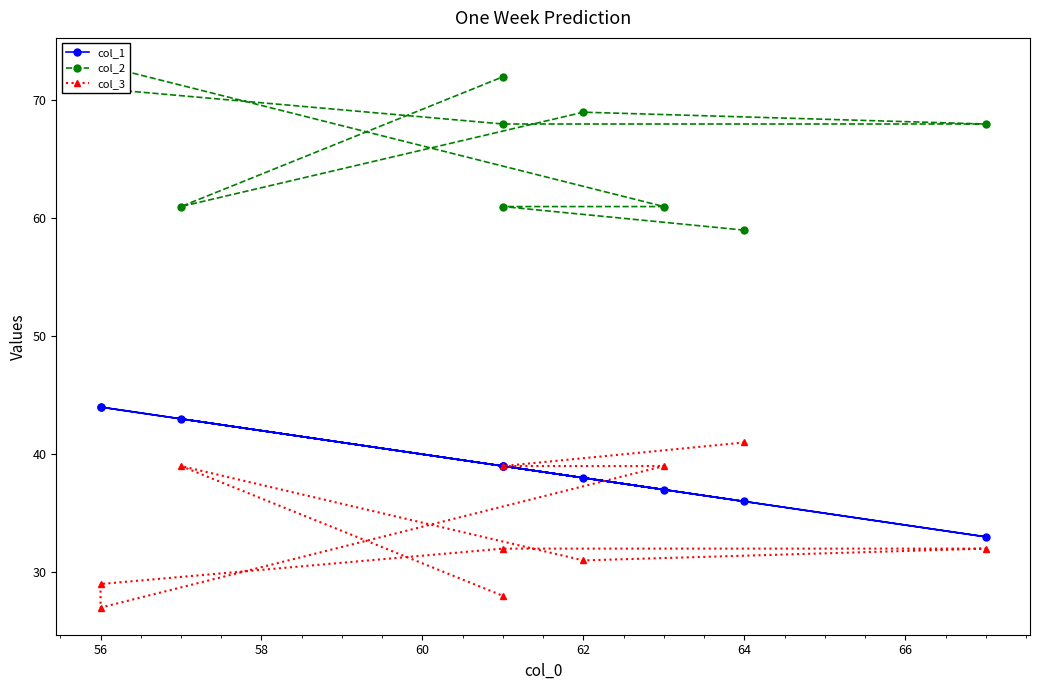

What is the sum of all col_1 values?

392